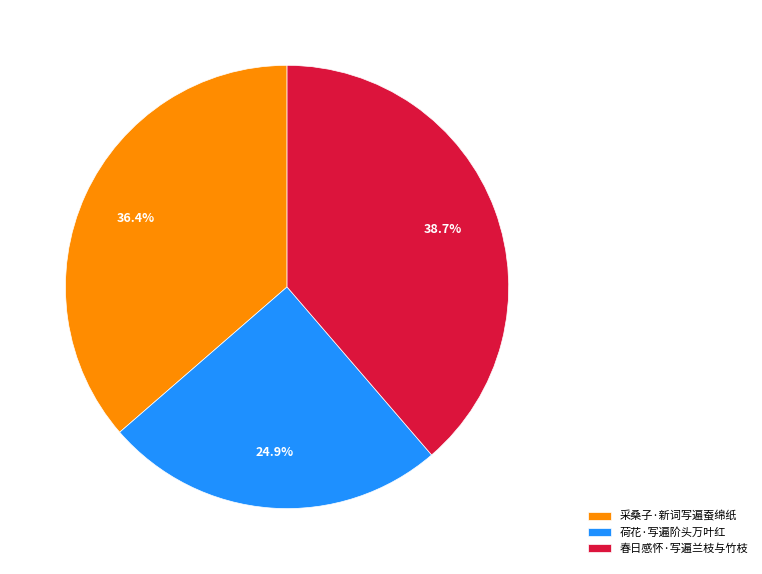

Is there any slice that represents more than half of the pie?

No